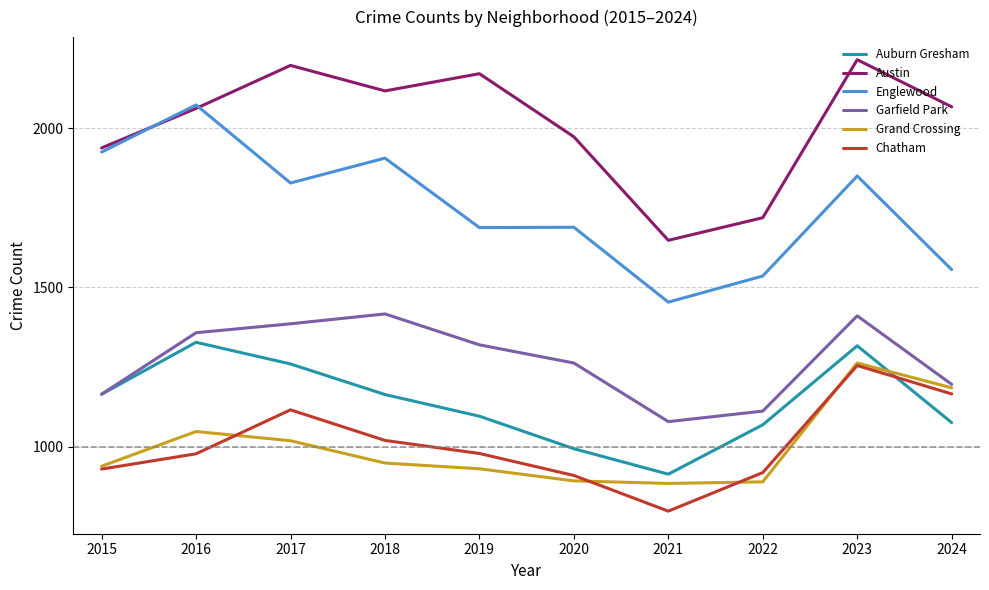

At which label does Auburn Gresham first exceed 1164?

2015